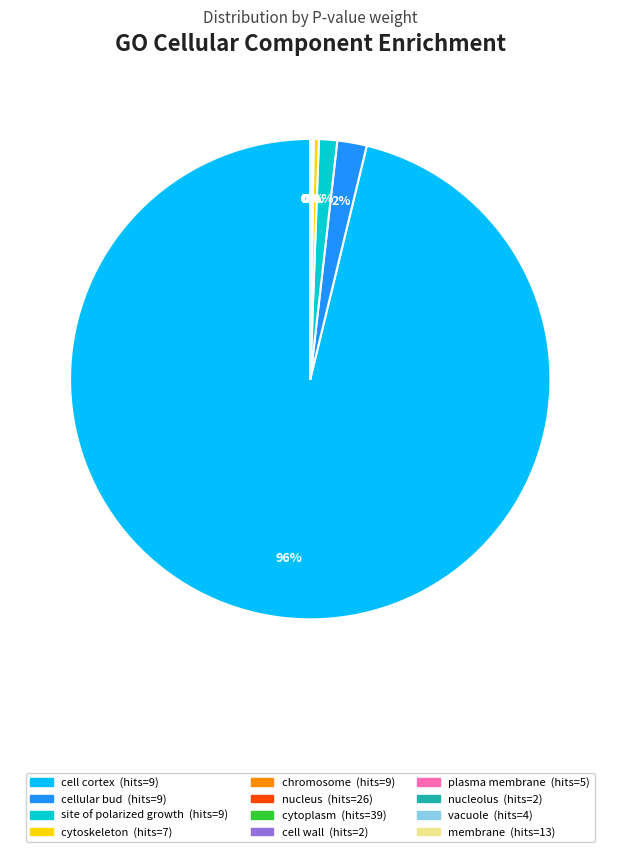

Is there any slice that represents more than half of the pie?

Yes